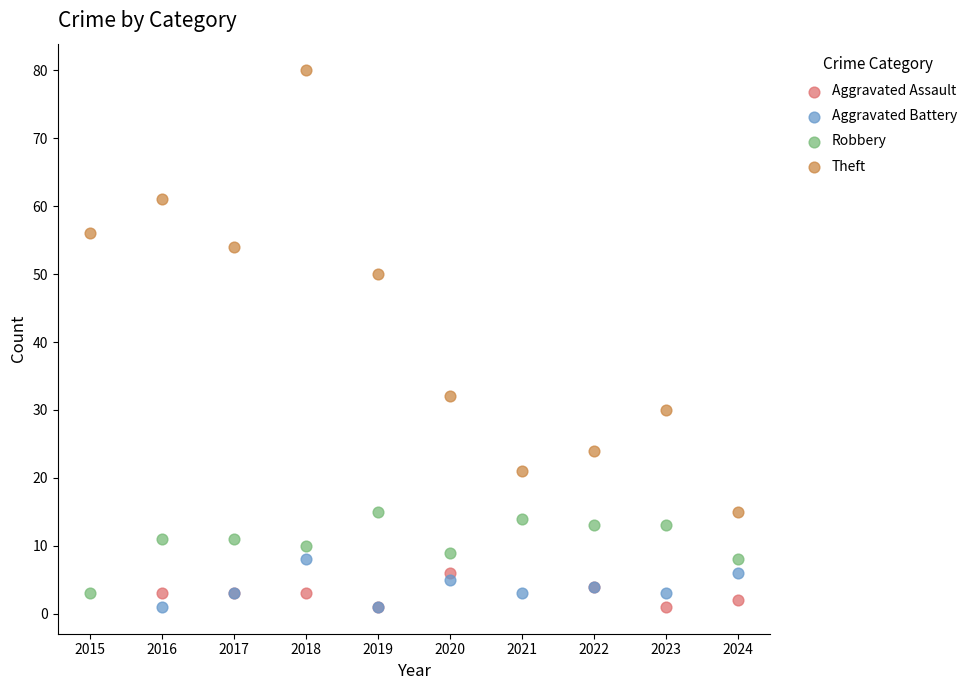

Which series has the largest Y range (max minus min)?

Theft